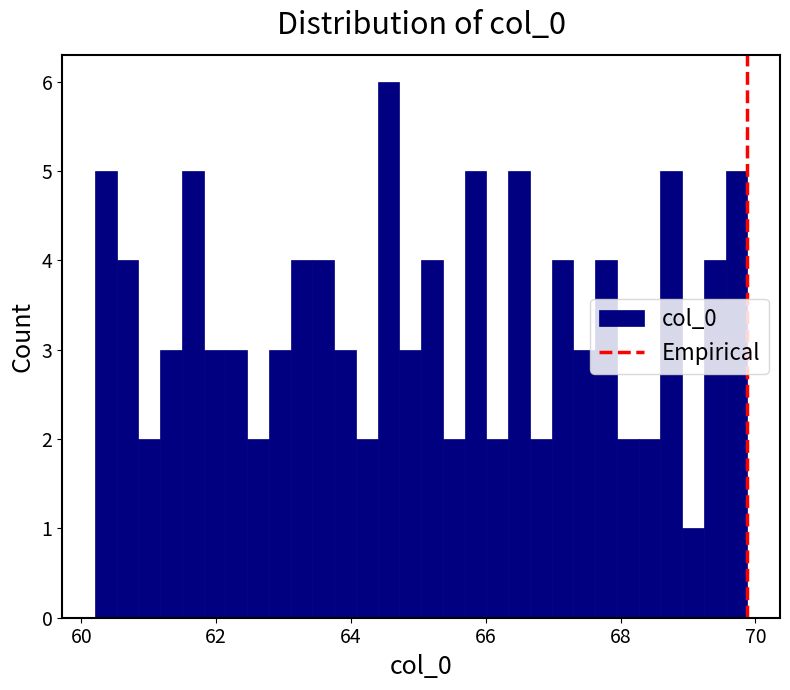

Read against the x-axis, roughly where is the centre of the tallest bar?

64.6